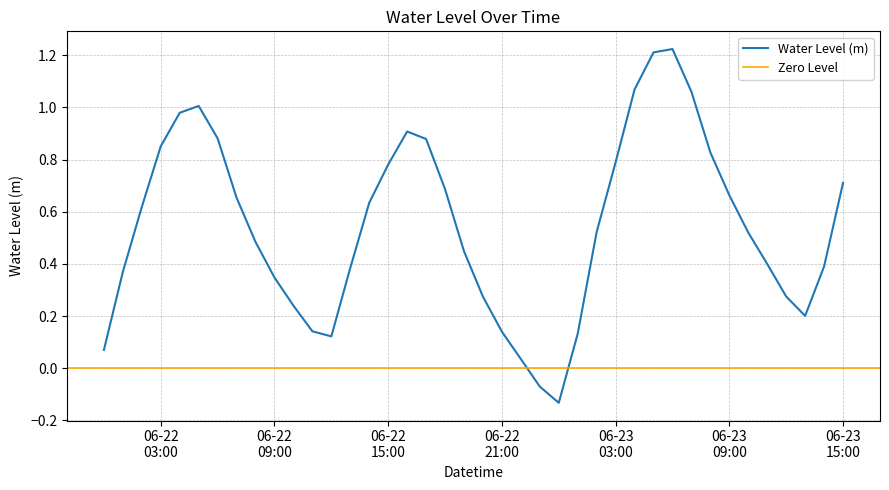

How many interior local valleys (lower than both neighbors) does the data have?

3